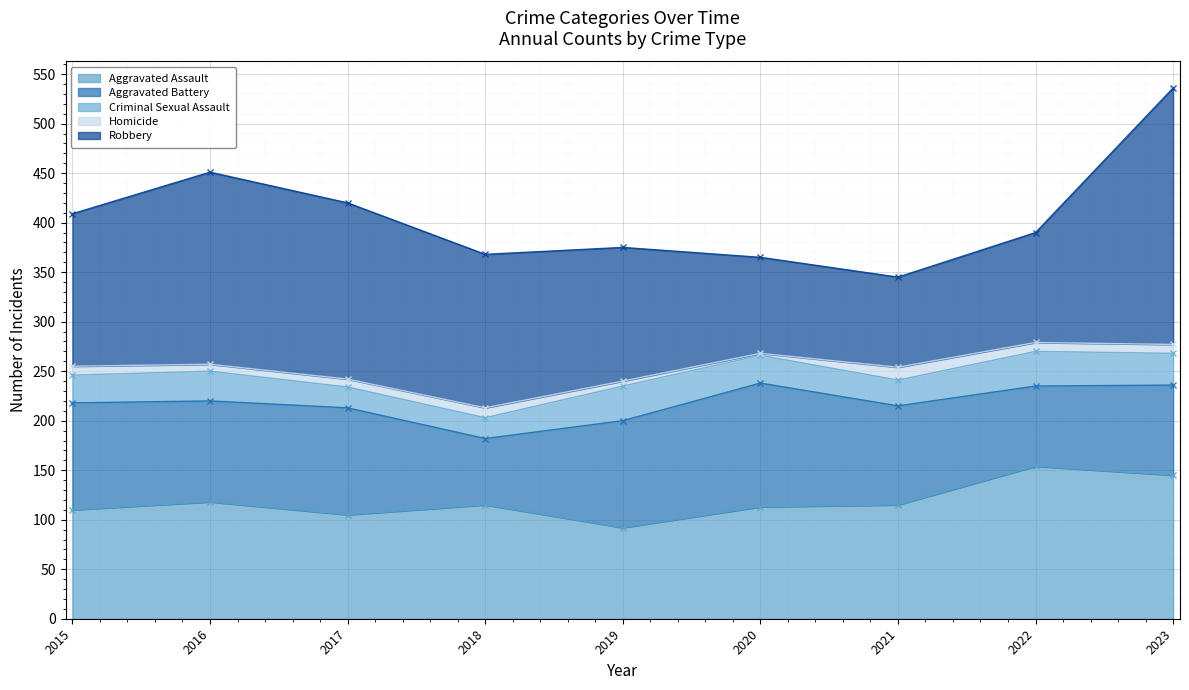

What is the minimum value for Aggravated Assault?

92